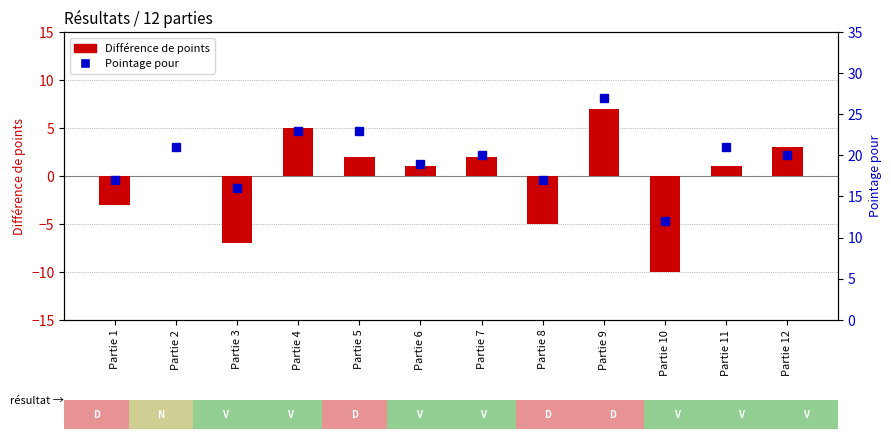

How many values in the Différence de points series are below 1?

5